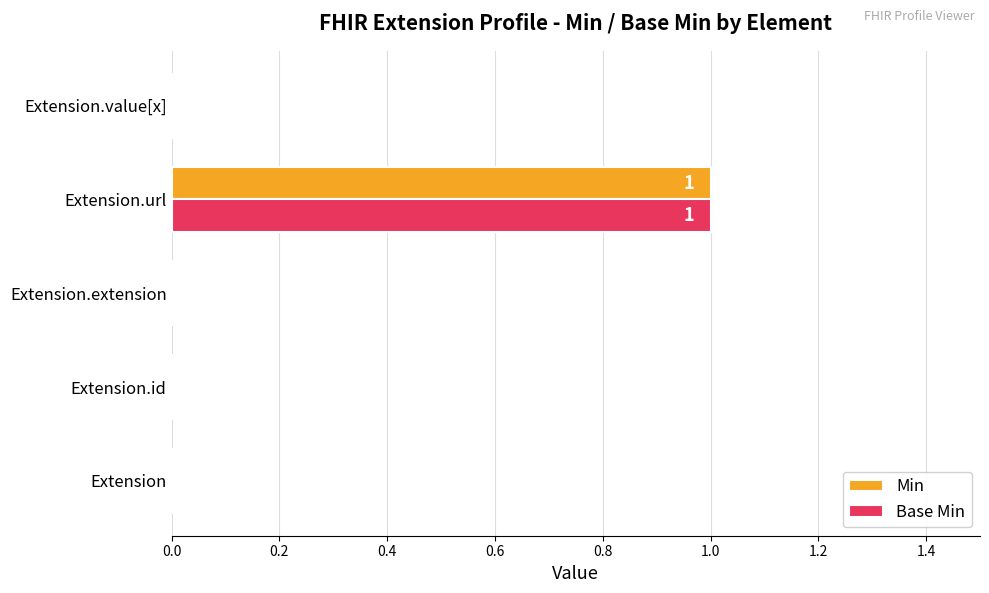

At which category is the sum across all series the highest?

Extension.url